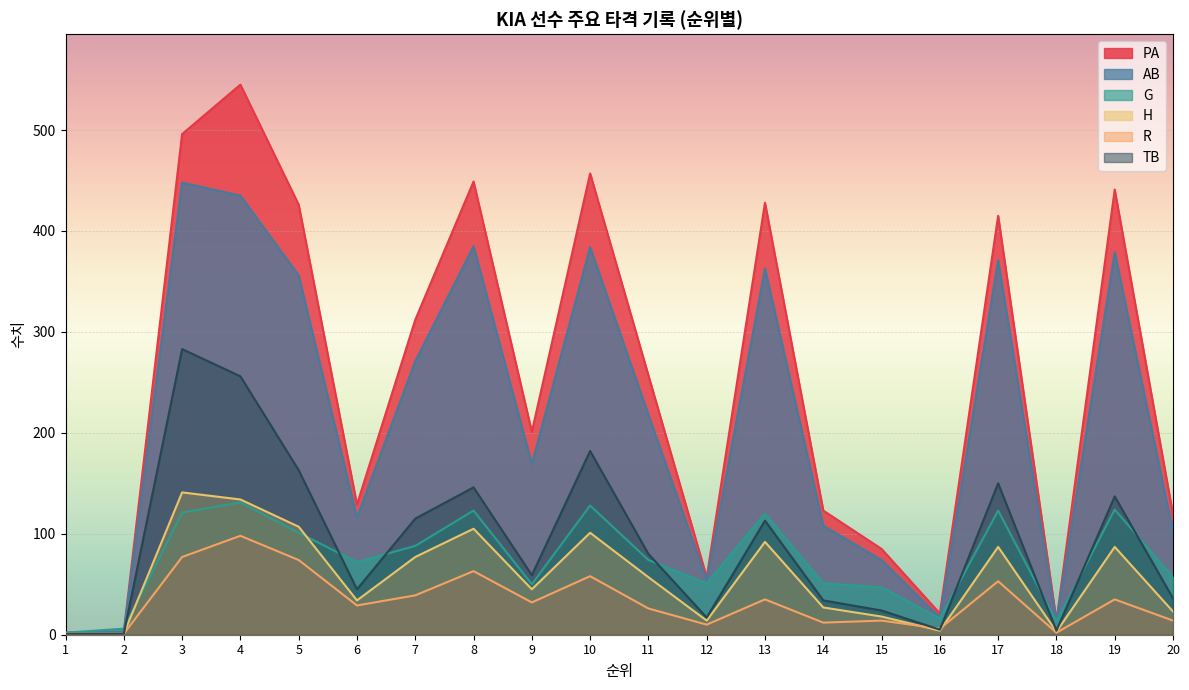

True or false: TB and H intersect in this chart.

False